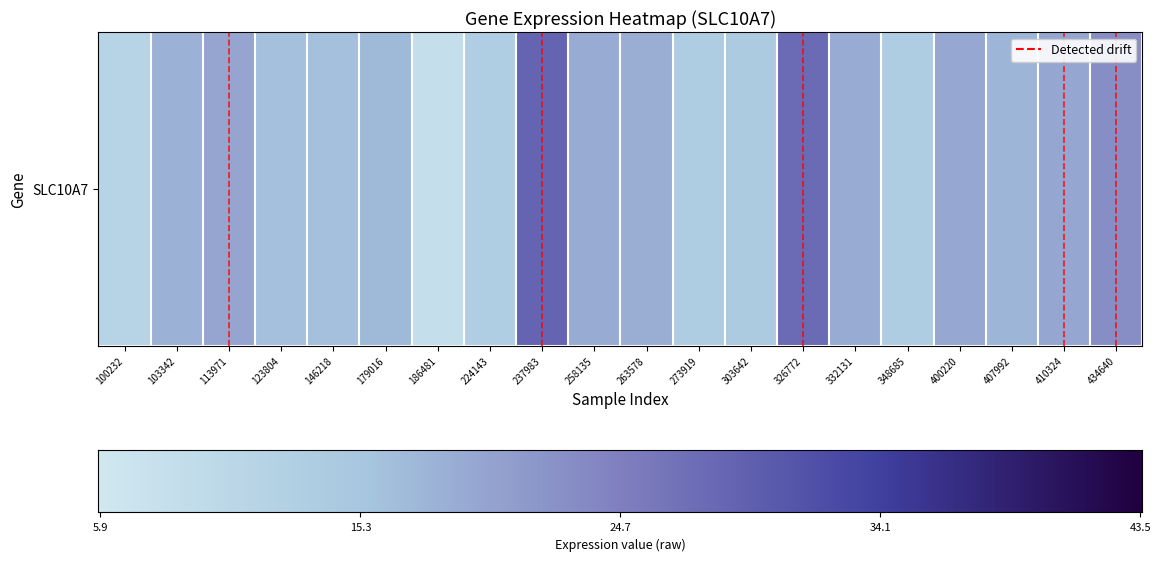

What is the greatest value displayed?

0.6